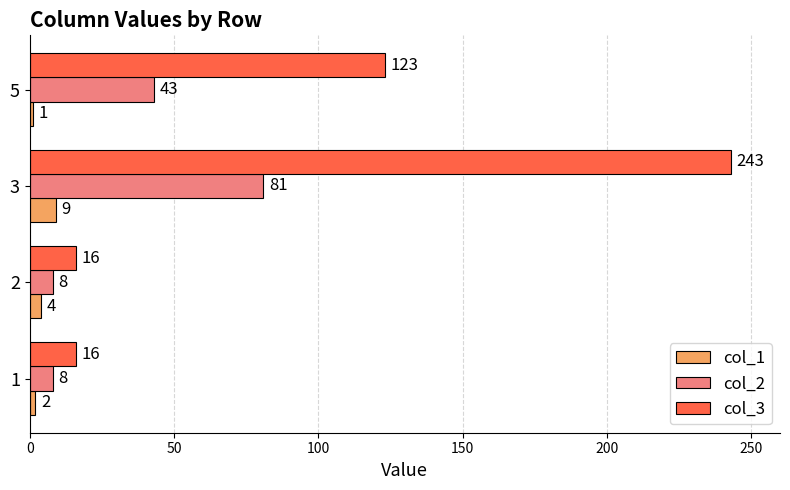

What is the difference between the second highest and second lowest values in the col_3 series?

107